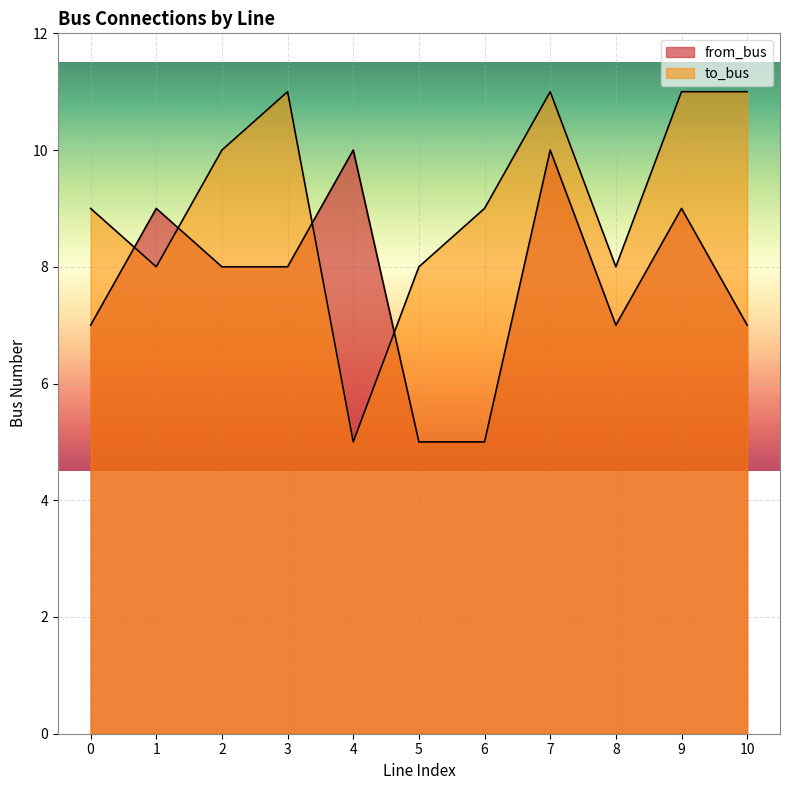

Which series has the largest total across all categories?

to_bus